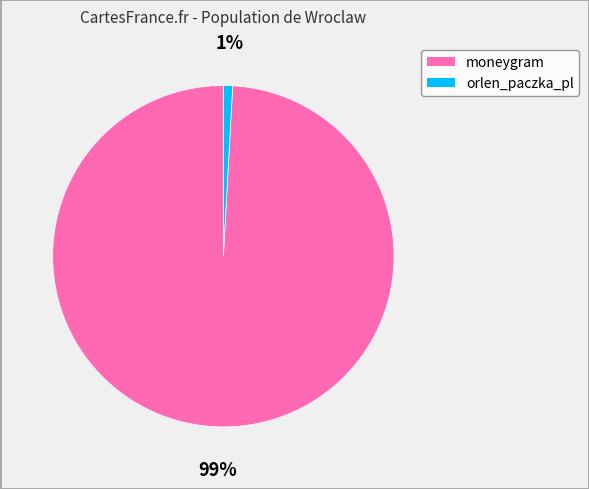

To the nearest percent, what percentage of the pie is moneygram?

99%